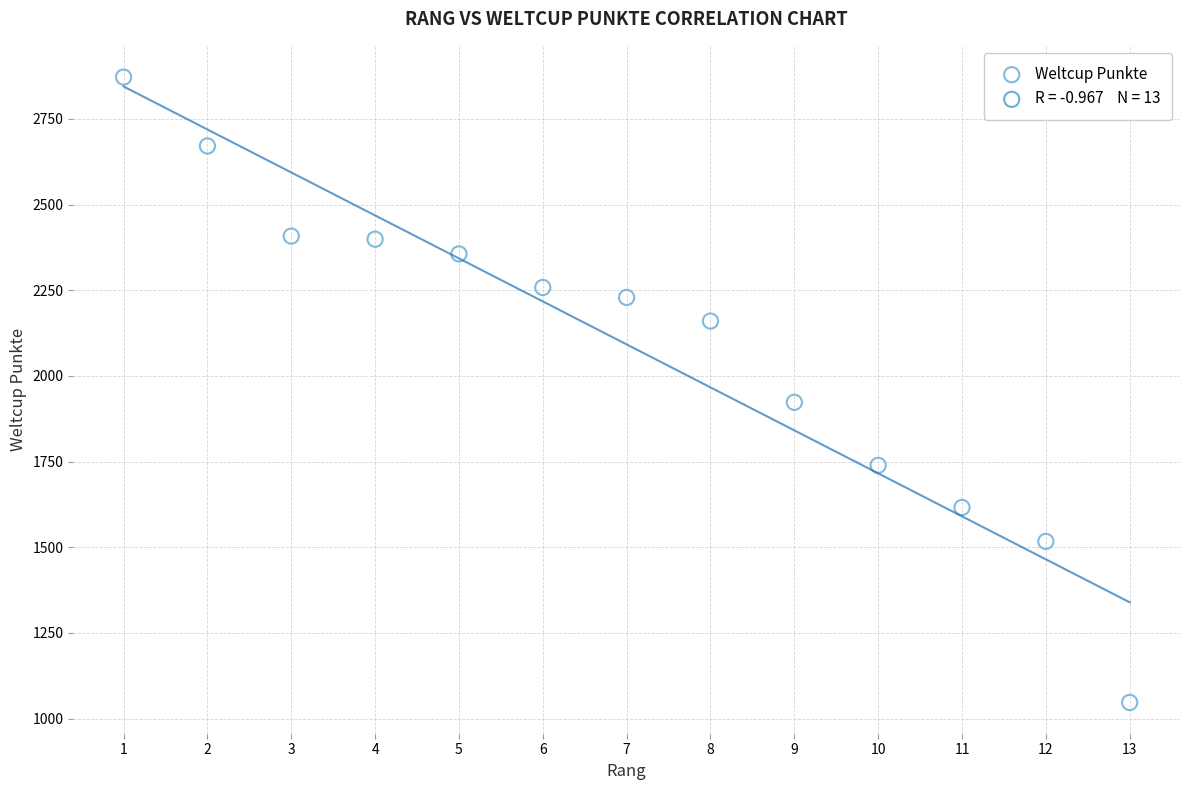

What is the range of X values (max minus min)?

12